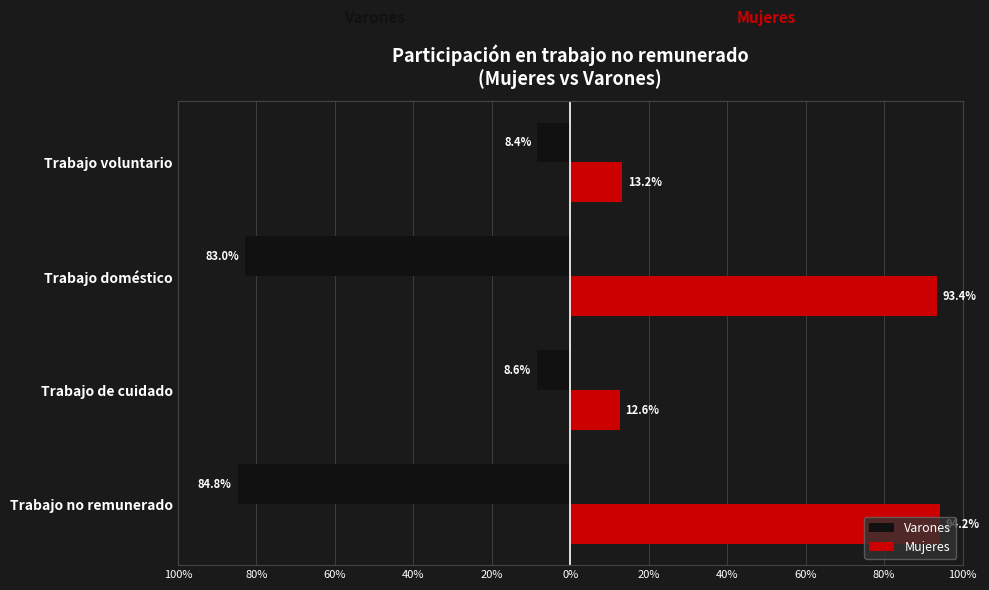

Reading left to right, transcribe all the data shown in this chart.

Varones: -84.8	-8.6	-83.0	-8.4
Mujeres: 94.2	12.6	93.4	13.2